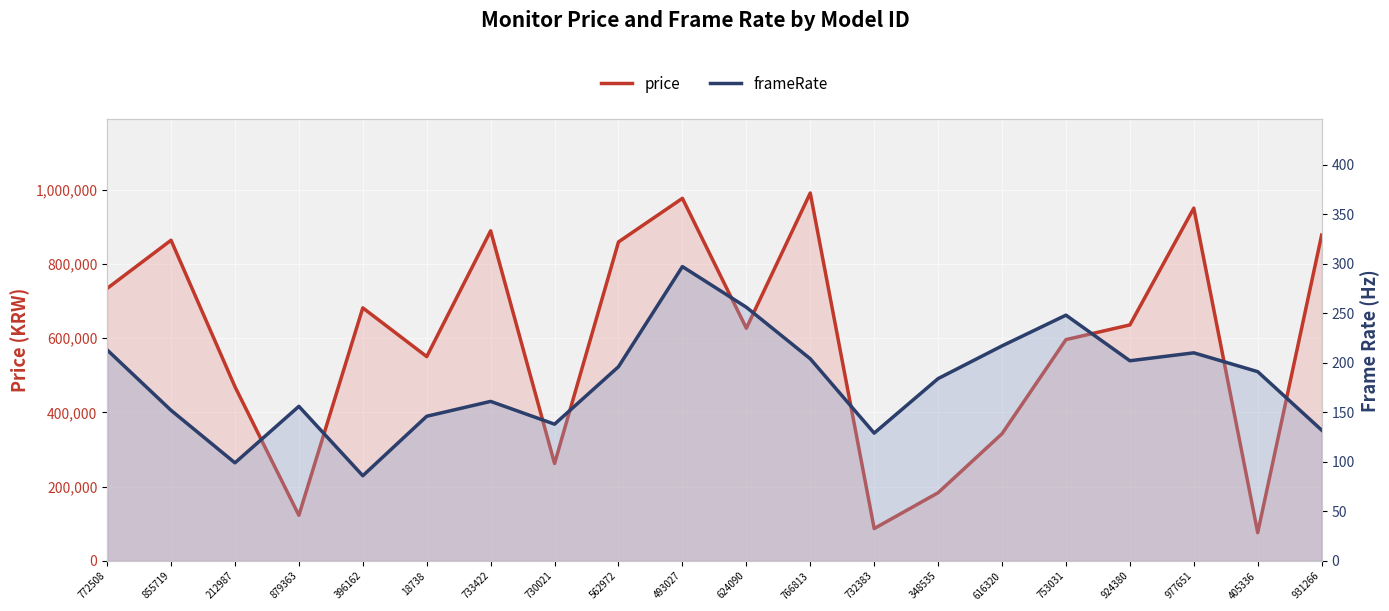

Where is frameRate nearest to the value 191?

405336